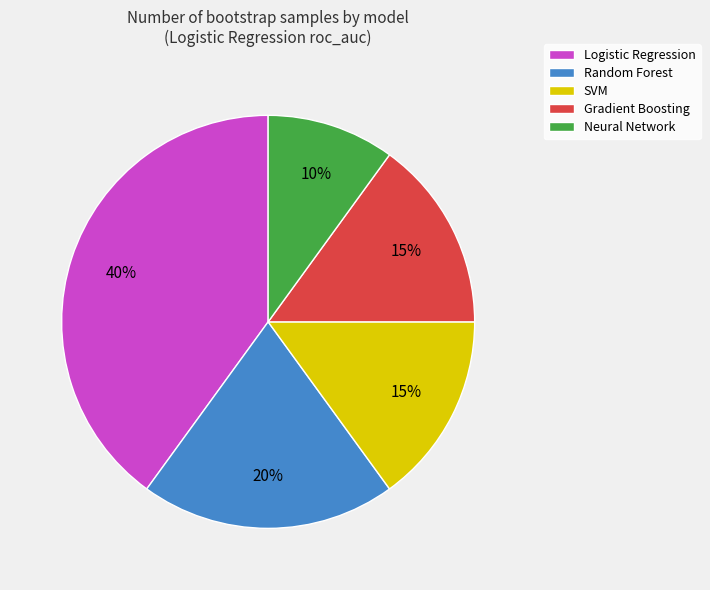

What percentage is the SVM slice, to the nearest percent?

15%